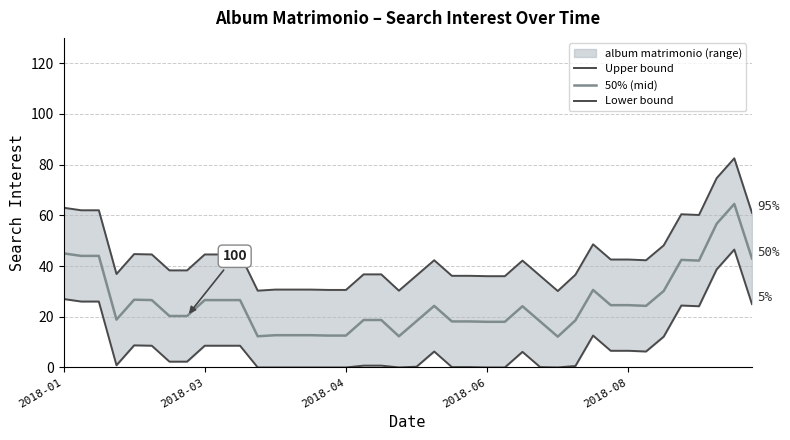

What is the lowest value of the 50% (mid) series?

12.1